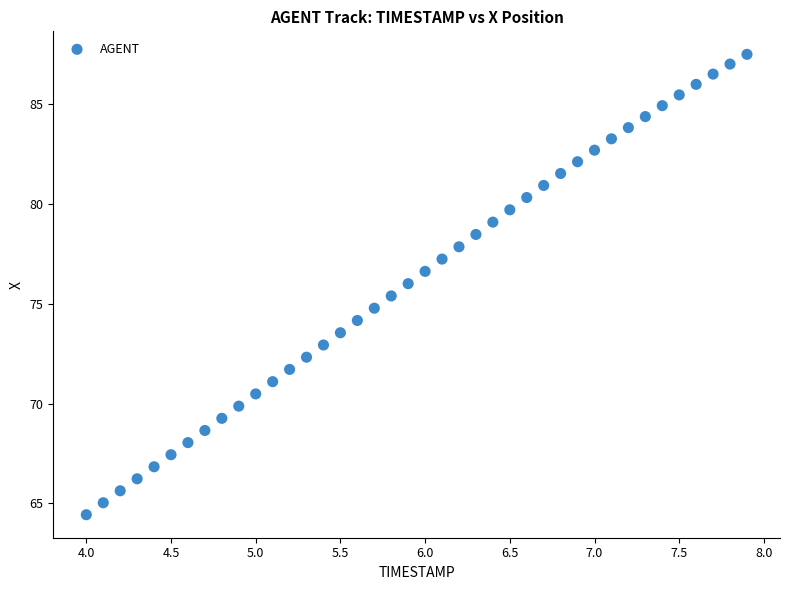

What is the range of Y values (max minus min)?

23.1